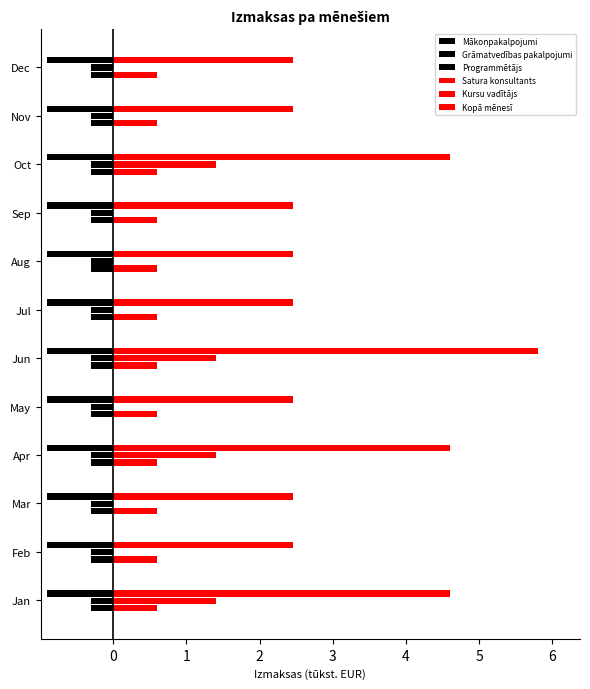

How many categories are shown in the chart?

12